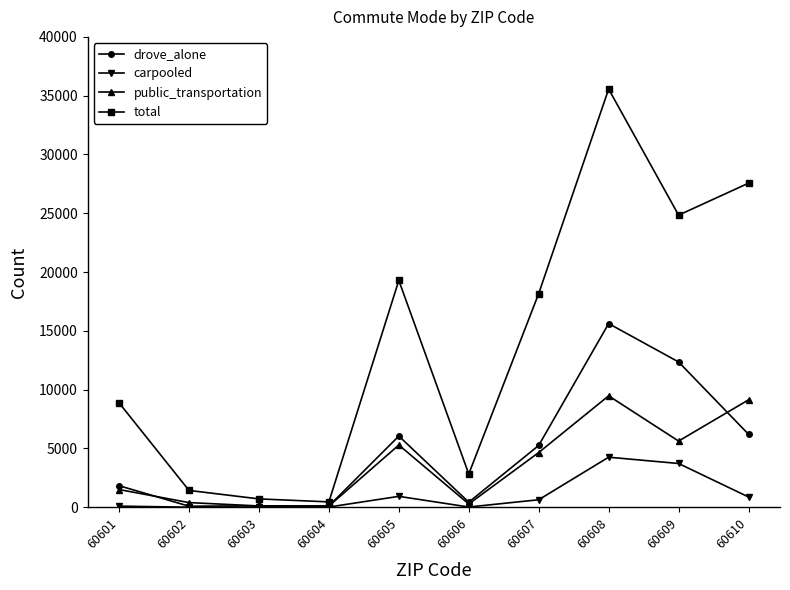

True or false: total and drove_alone intersect in this chart.

False